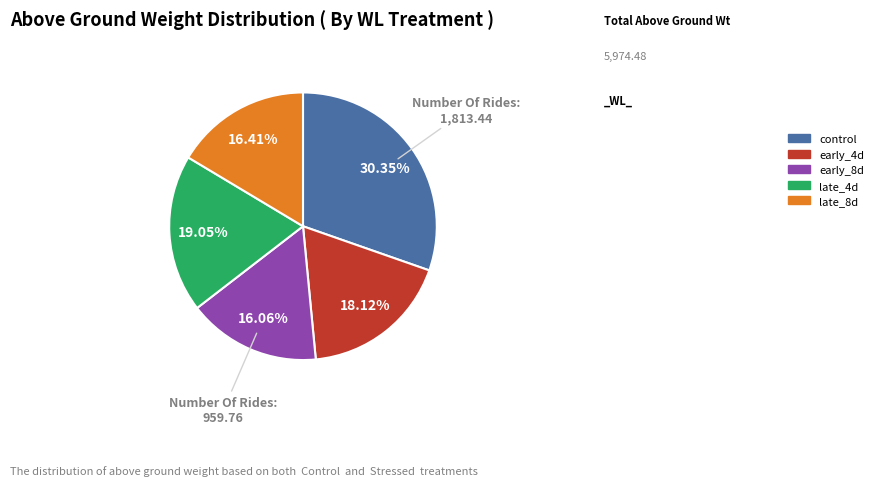

What is the total percentage of late_8d and control?

46.8%